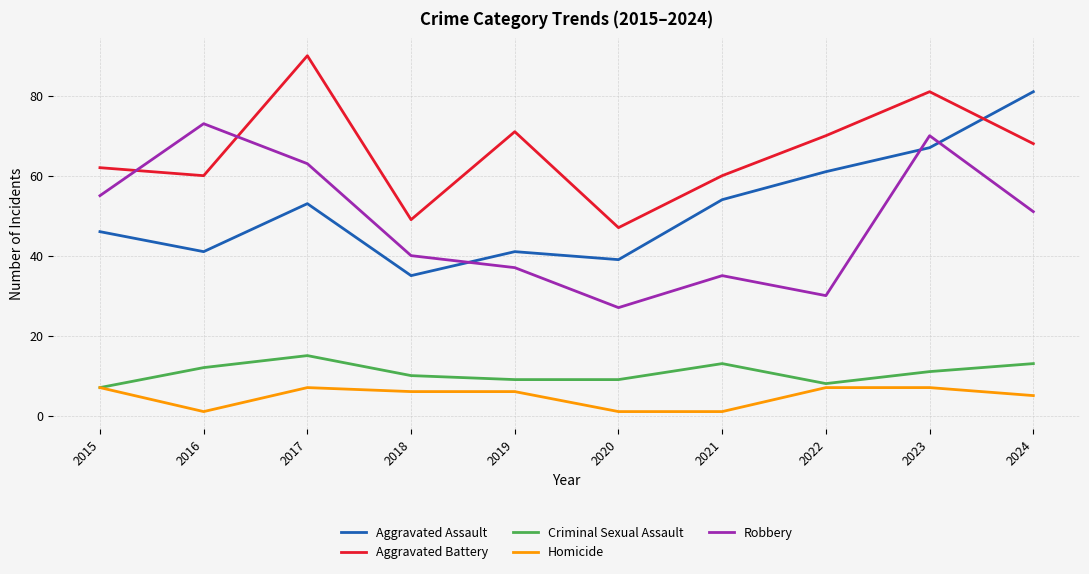

At which category does Robbery reach its first local valley?

2020